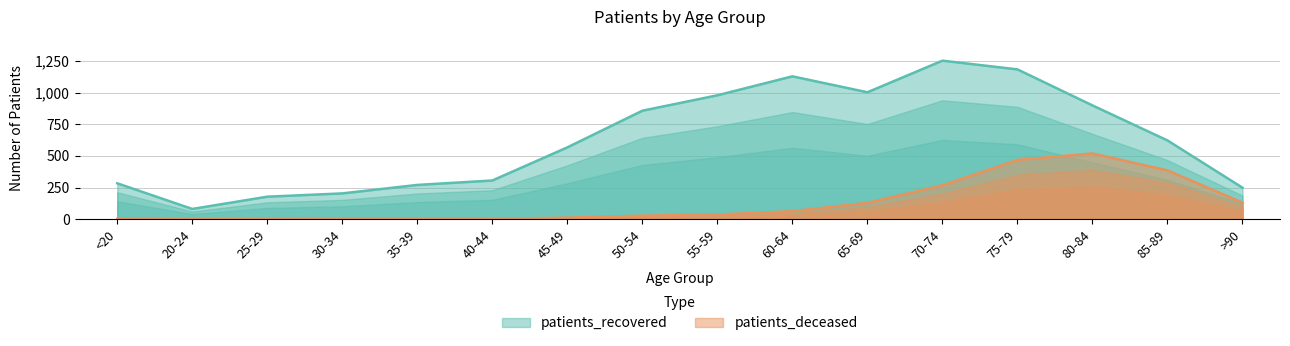

What value does the patients_recovered series have at <20, to the nearest 10?

280